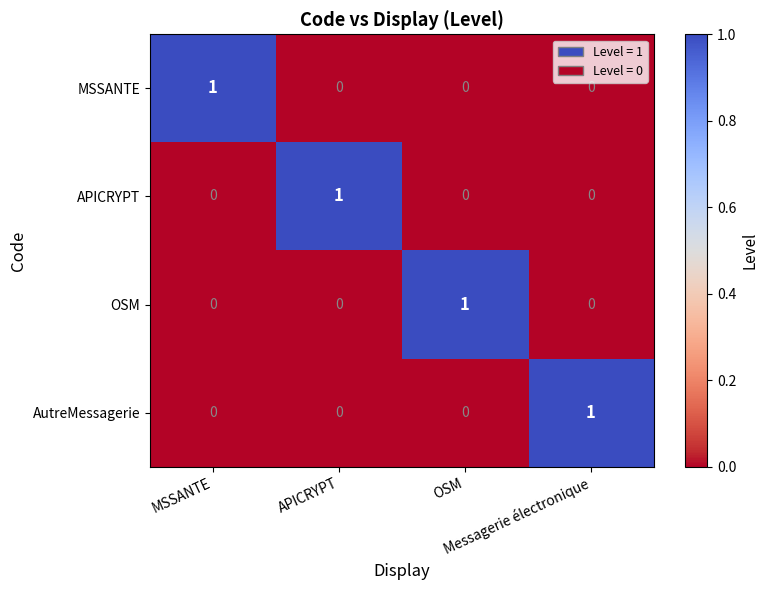

How many series are shown in this chart?

4